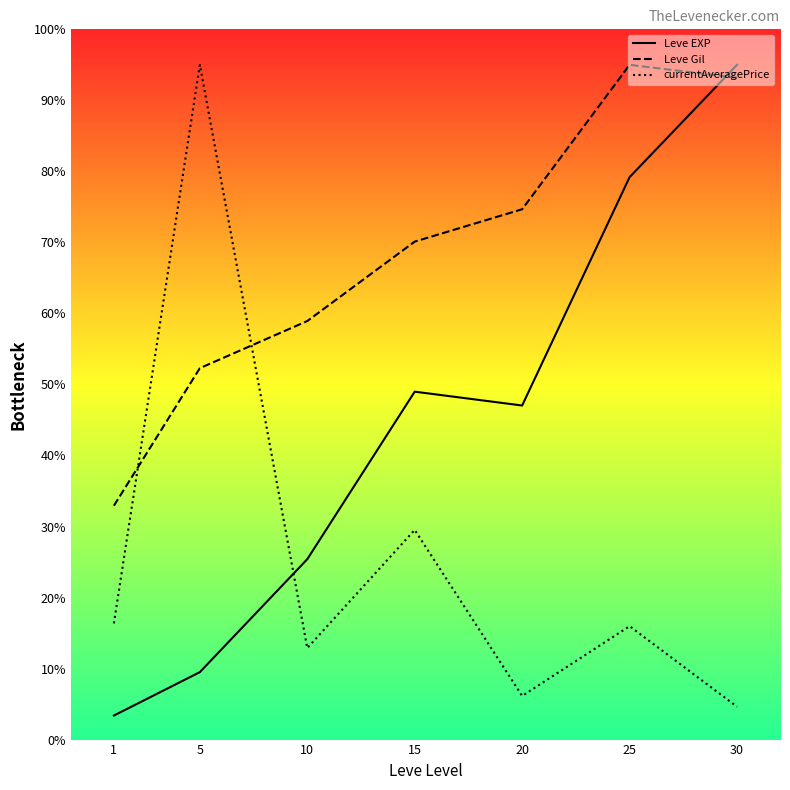

Rank the series by their average value, from highest to lowest.

Leve Gil, Leve EXP, currentAveragePrice